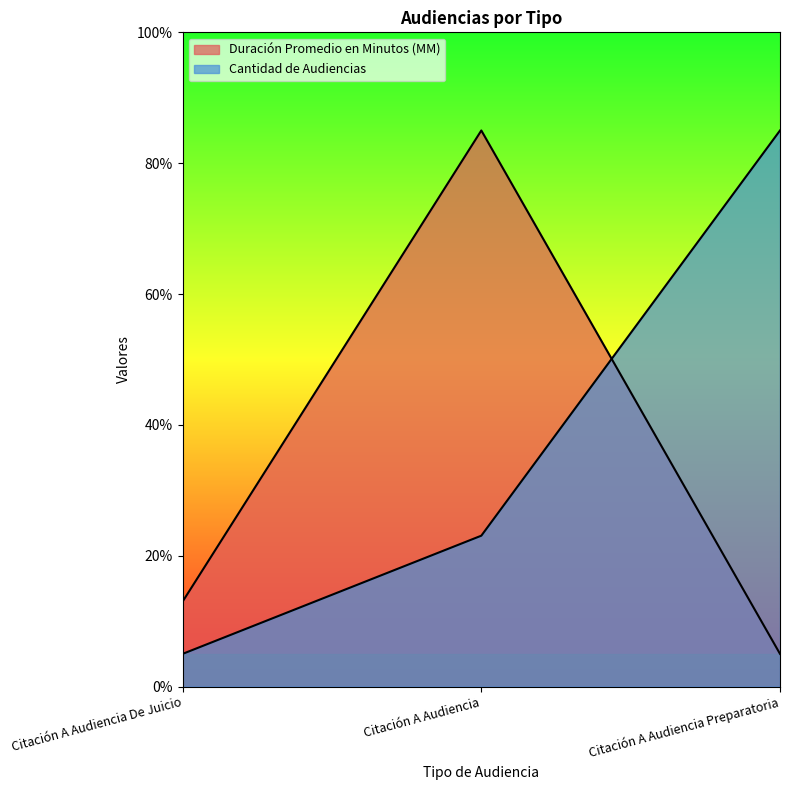

What are all the series names shown in the legend?

Duración Promedio en Minutos (MM), Cantidad de Audiencias